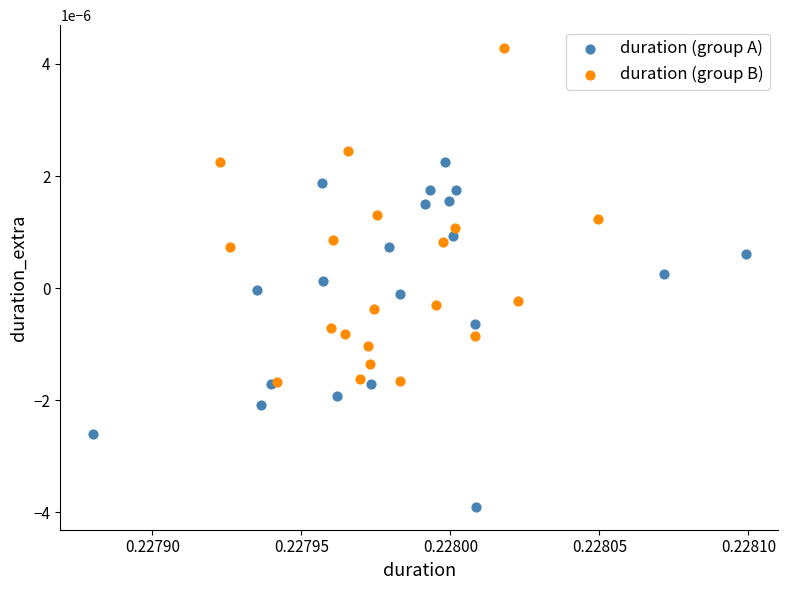

Which series has the widest spread of Y values?

duration (group A)